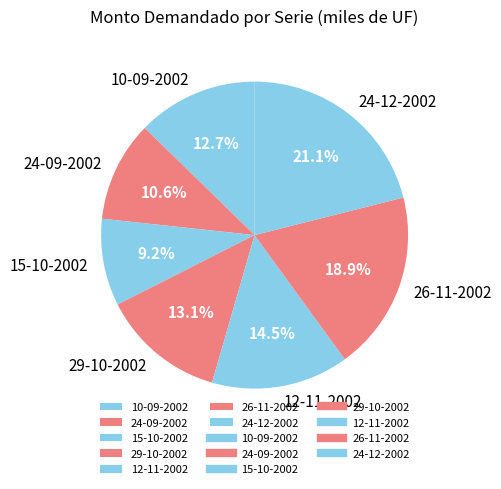

What portion of the pie excludes 29-10-2002?

86.9%